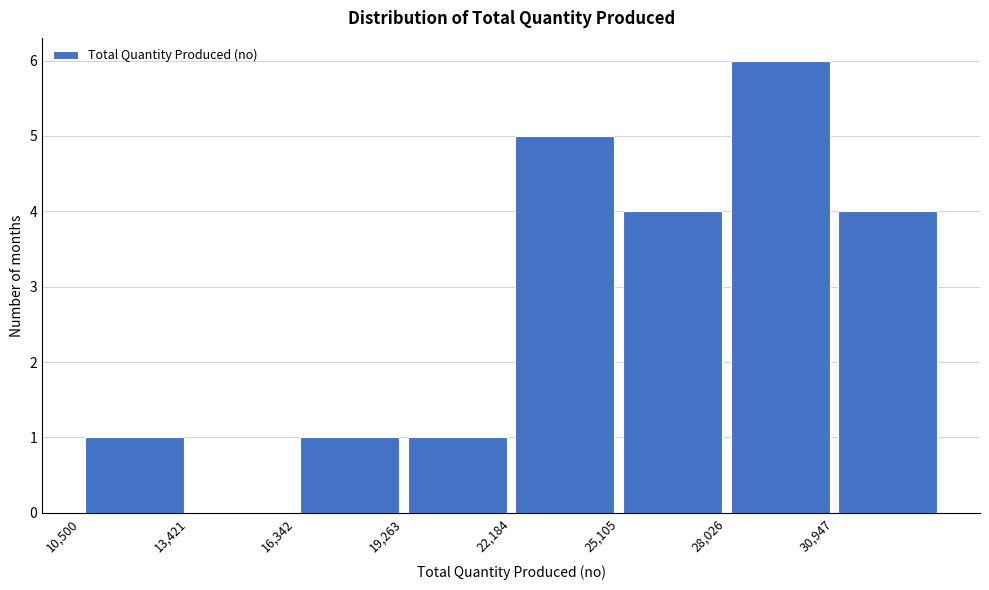

How tall is the bar that spans 31000 to 34000 on the x-axis? Neither the bar edges nor the heights are printed on the chart, so give them approximately, as read against the axes.

4